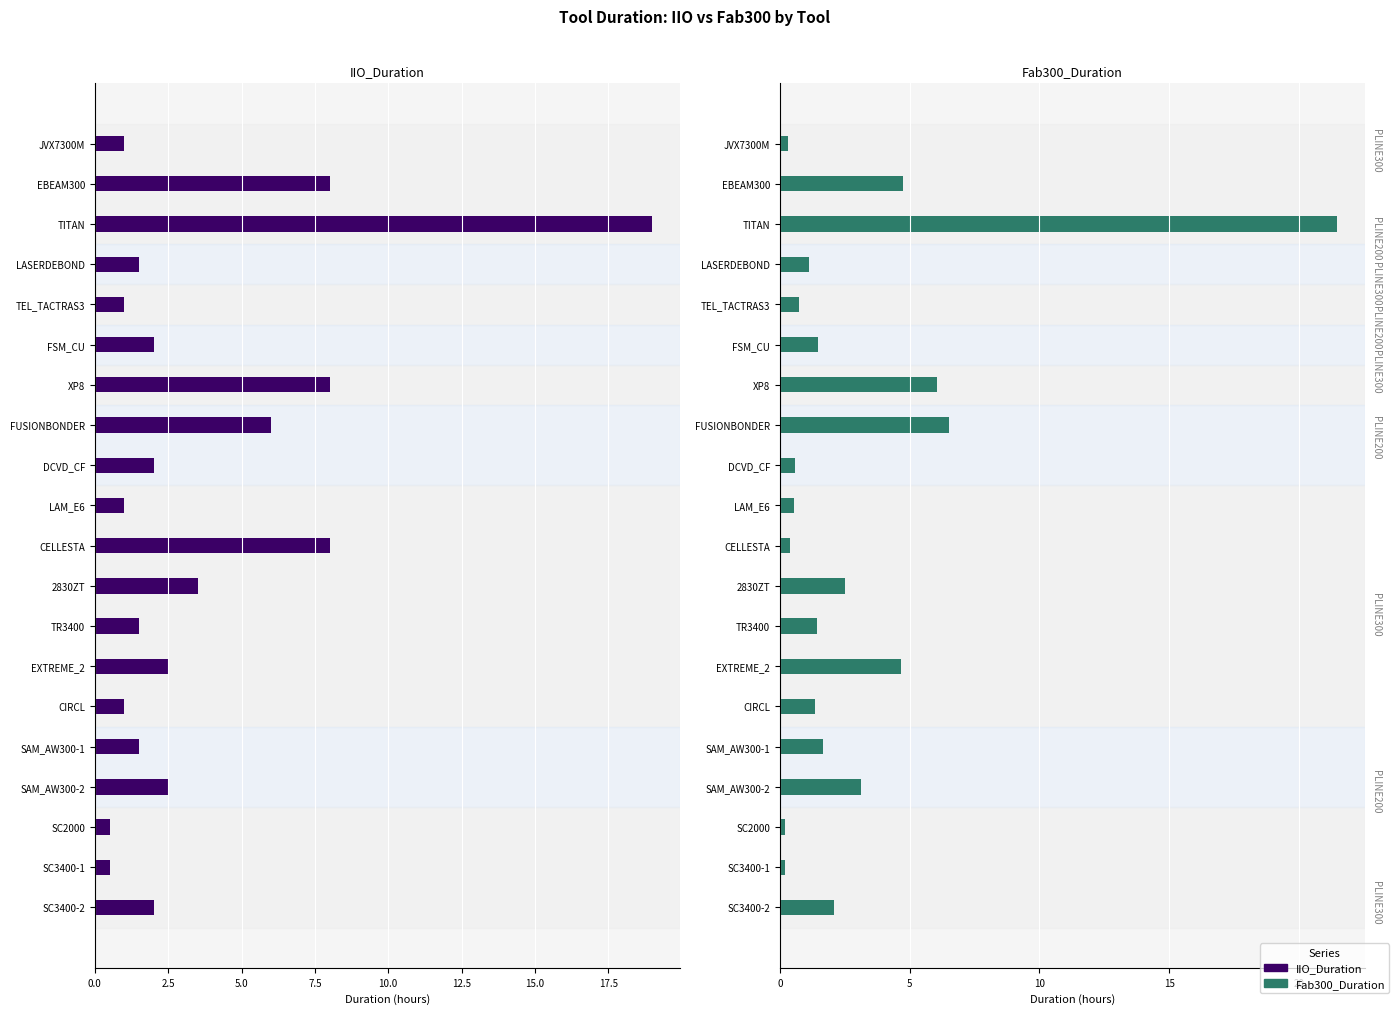

What is the average value of the Fab300_Duration series?

3.1